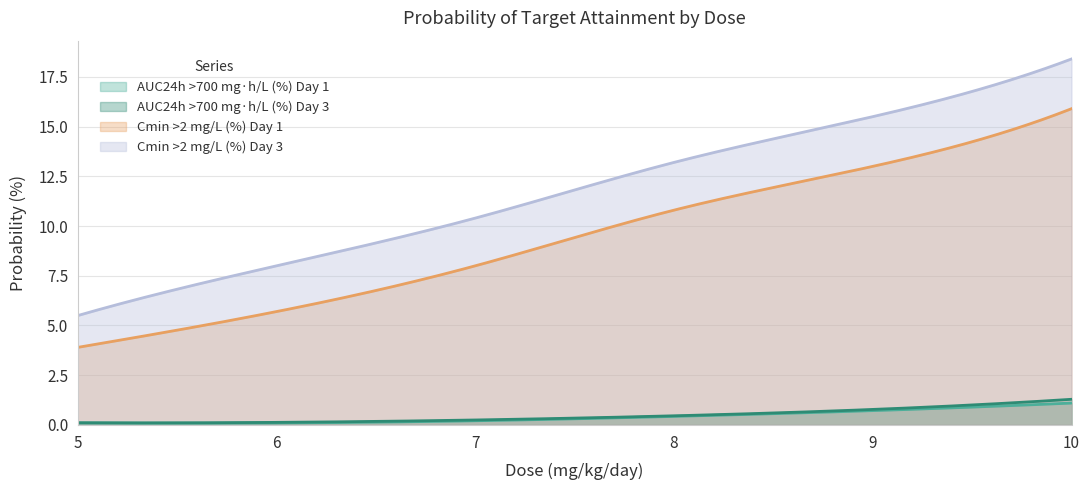

What is the greatest value displayed?

18.4